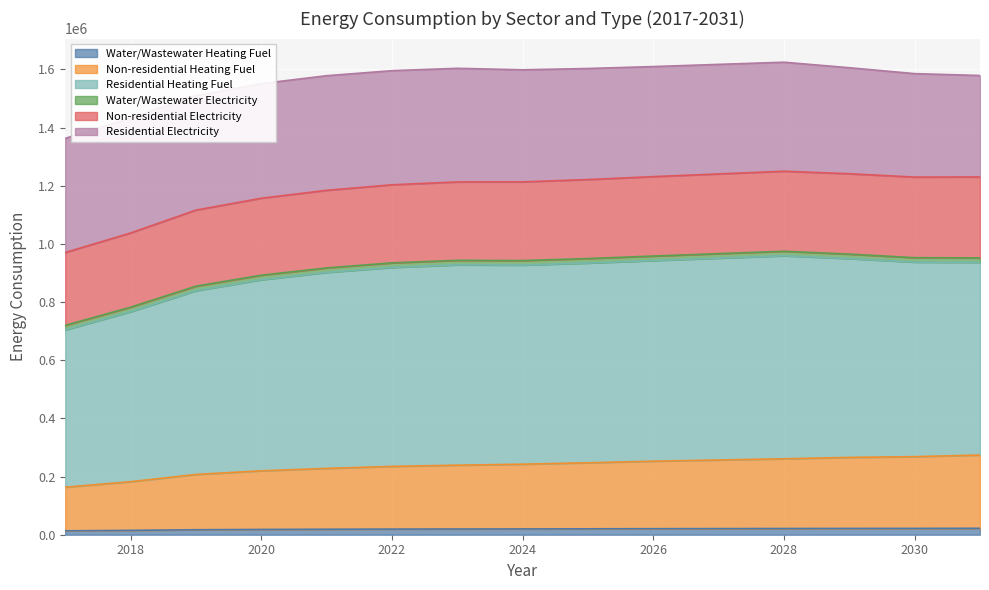

True or false: Water/Wastewater Heating Fuel and Non-residential Heating Fuel cross at least once.

False